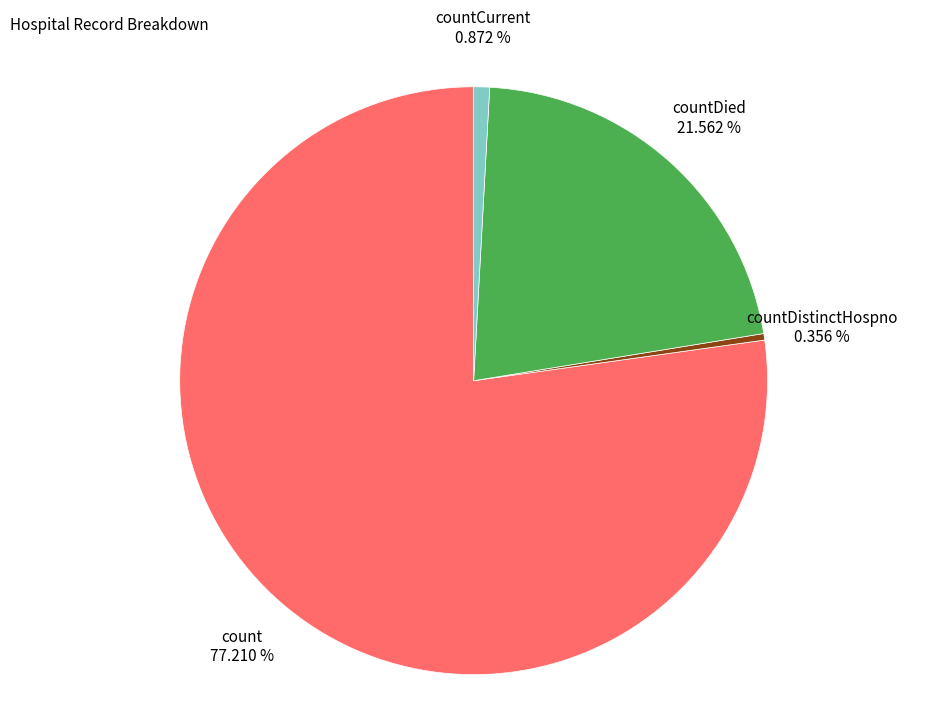

Does any single category account for the majority?

Yes